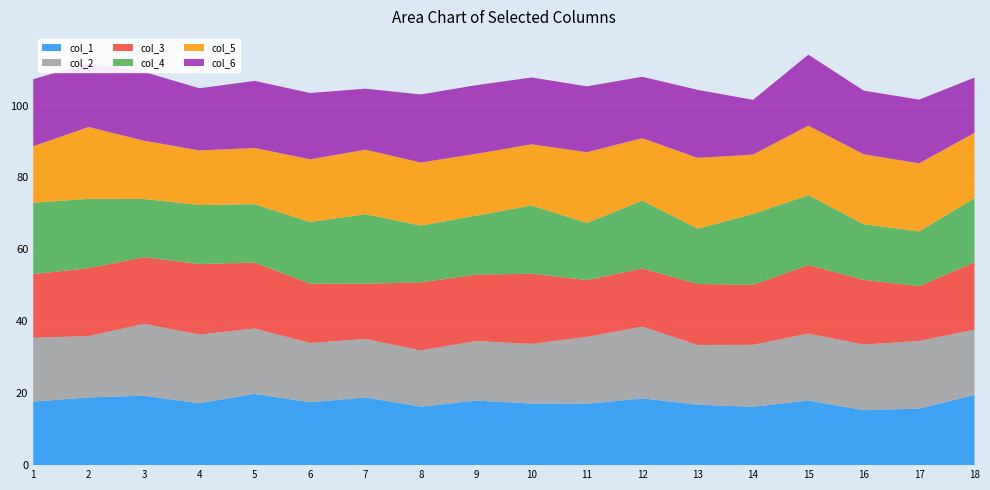

Reading left to right, what are all the values shown in this chart?

col_1: 1=17.7	2=18.8	3=19.3	4=17.2	5=19.8	6=17.5	7=18.8	8=16.3	9=17.9	10=17.1	11=17.1	12=18.6	13=16.8	14=16.2	15=17.9	16=15.3	17=15.7	18=19.5
col_2: 1=17.8	2=17.0	3=20.0	4=19.1	5=18.2	6=16.5	7=16.3	8=15.6	9=16.6	10=16.6	11=18.6	12=20.0	13=16.6	14=17.2	15=18.6	16=18.2	17=18.8	18=18.1
col_3: 1=17.7	2=18.9	3=18.5	4=19.6	5=18.3	6=16.5	7=15.4	8=19.0	9=18.5	10=19.5	11=15.8	12=16.2	13=17.0	14=16.7	15=19.1	16=18.0	17=15.2	18=18.8
col_4: 1=19.8	2=19.3	3=16.2	4=16.4	5=16.2	6=17.1	7=19.3	8=15.8	9=16.4	10=19.0	11=15.9	12=18.9	13=15.4	14=19.7	15=19.4	16=15.5	17=15.2	18=17.8
col_5: 1=15.7	2=20.0	3=16.2	4=15.2	5=15.6	6=17.4	7=17.9	8=17.5	9=17.2	10=17.0	11=19.7	12=17.4	13=19.7	14=16.5	15=19.3	16=19.4	17=18.9	18=18.1
col_6: 1=18.6	2=17.8	3=19.1	4=17.3	5=18.7	6=18.5	7=17.0	8=18.9	9=19.1	10=18.6	11=18.3	12=17.1	13=18.9	14=15.2	15=19.7	16=17.7	17=17.7	18=15.4